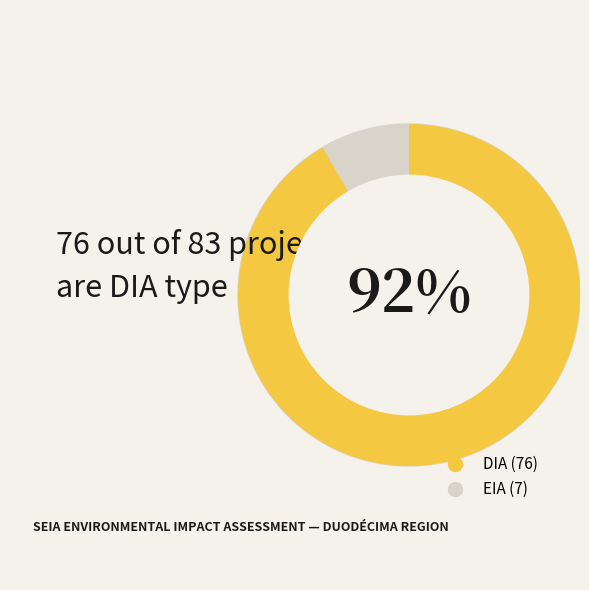

What is the smallest slice in the pie chart?

EIA